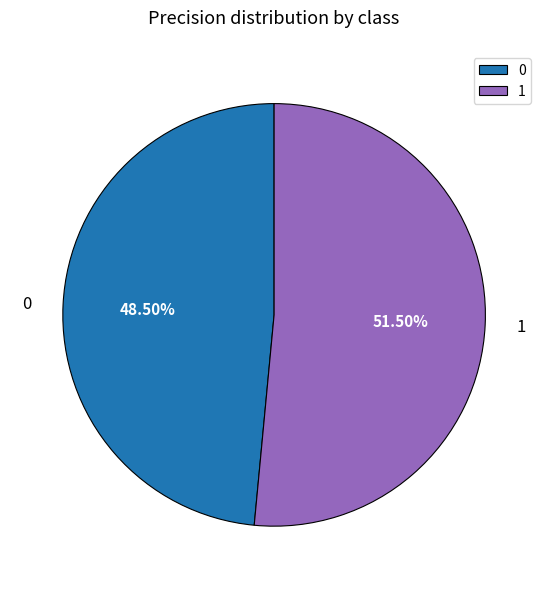

Which category accounts for the majority?

1